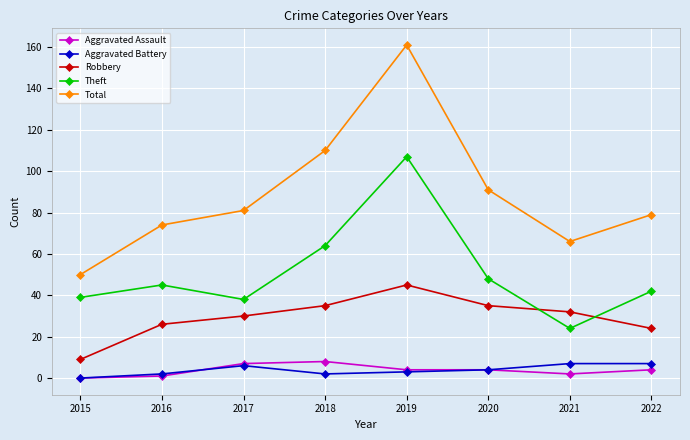

At which label is Total closest to 105?

2018